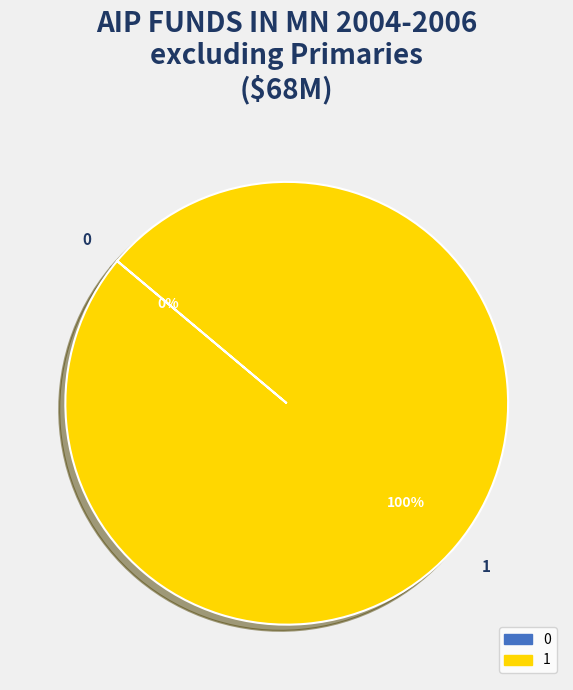

Which category accounts for the majority?

1